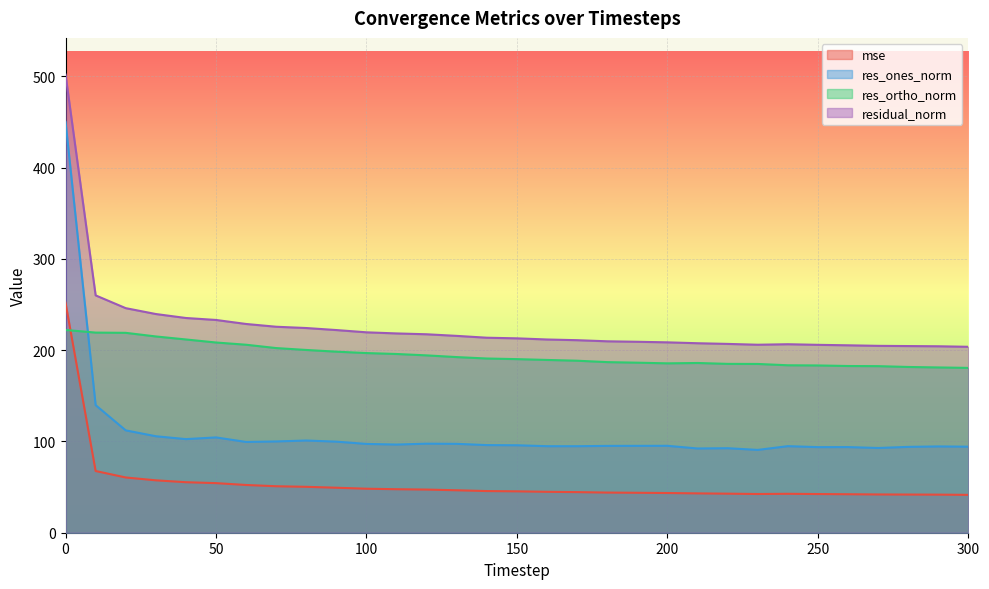

What are all the series names shown in the legend?

mse, res_ones_norm, res_ortho_norm, residual_norm